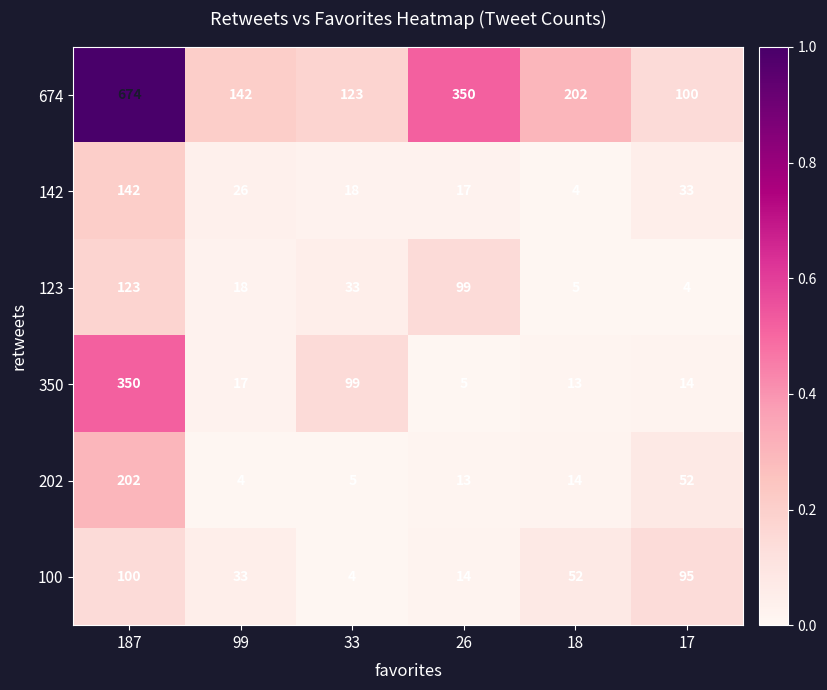

At 187, list the series in order from largest to smallest.

674, 350, 202, 142, 123, 100